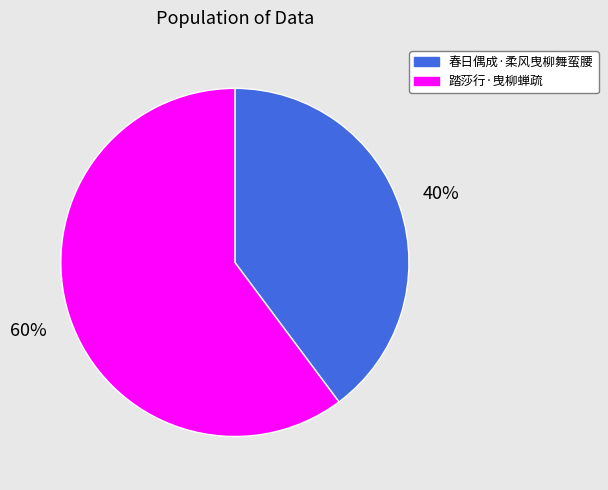

What is the smallest slice in the pie chart?

春日偶成·柔风曳柳舞蛮腰